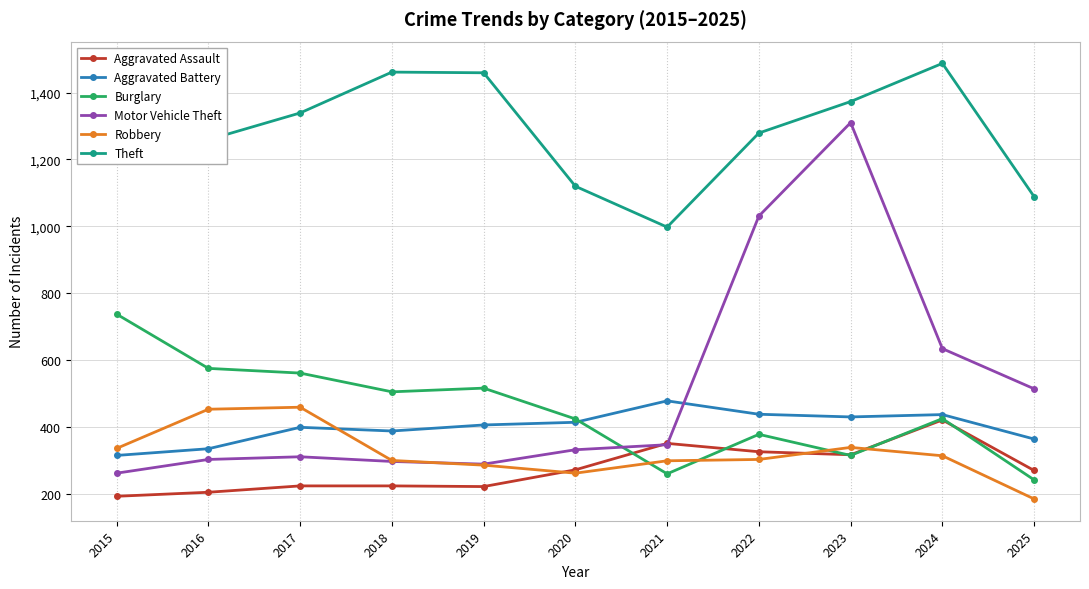

What is the highest value of the Robbery series?

460